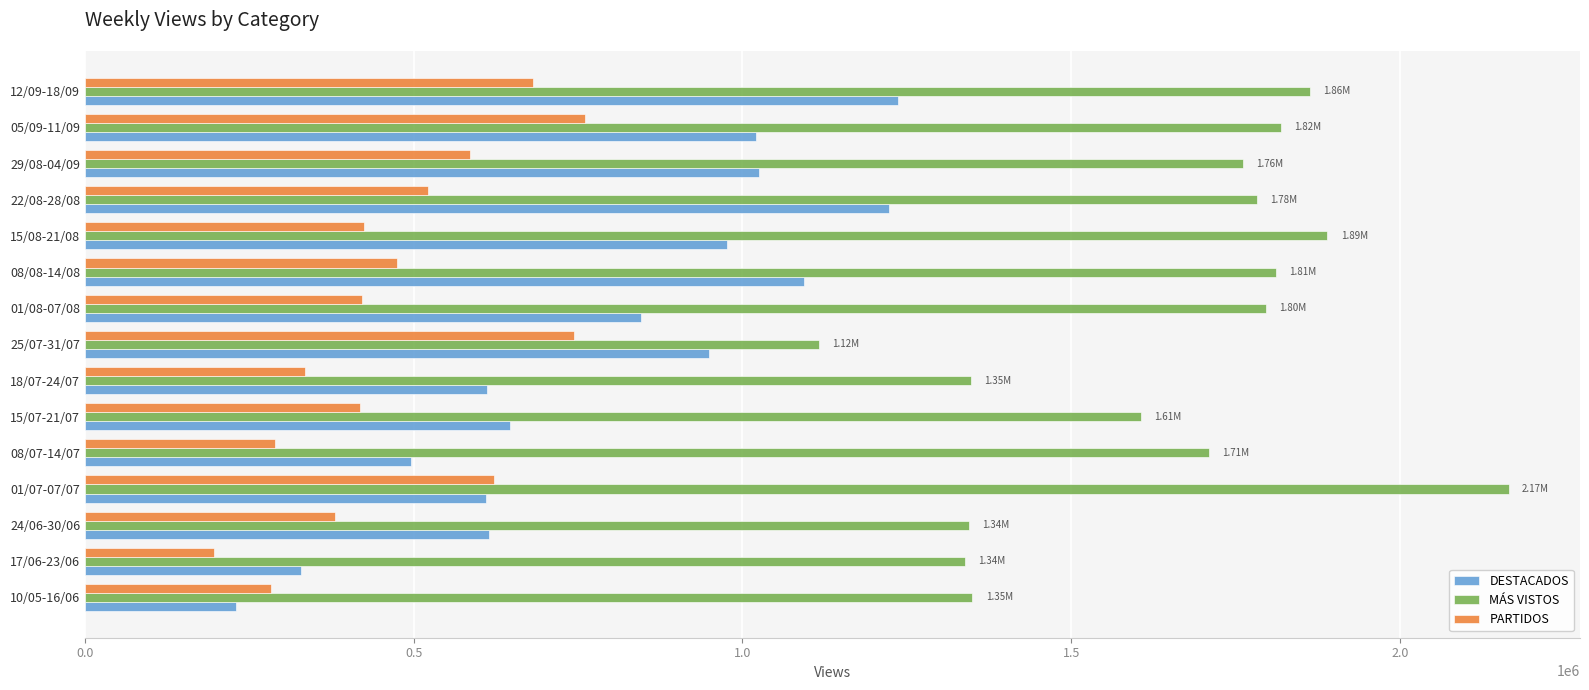

How many data points does each series have?

15